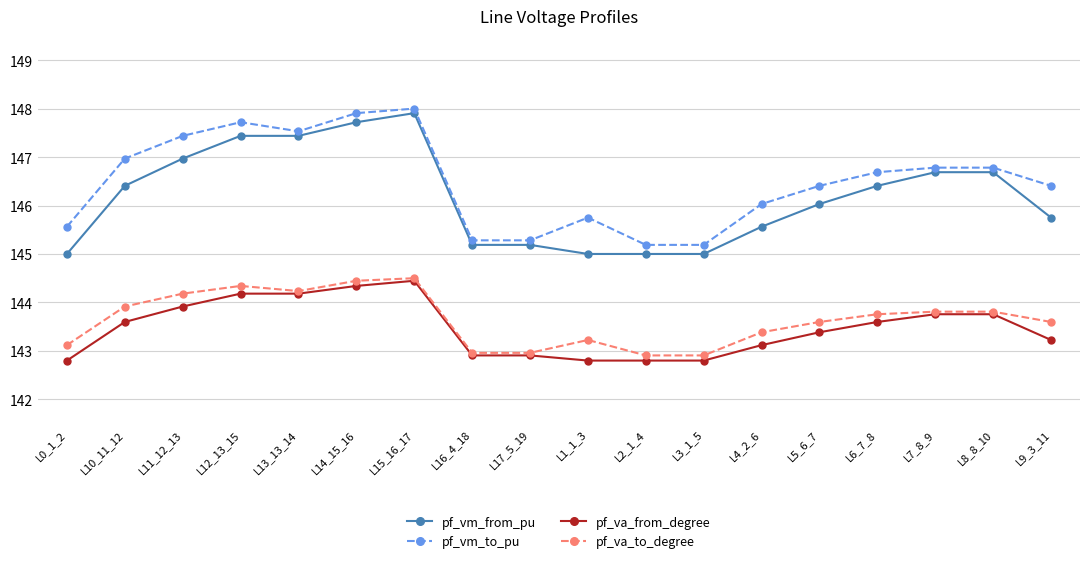

What are all the series names shown in the legend?

pf_vm_from_pu, pf_vm_to_pu, pf_va_from_degree, pf_va_to_degree